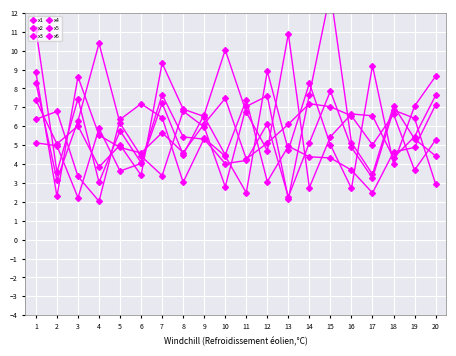

How many values in the x6 series exceed 5?

12